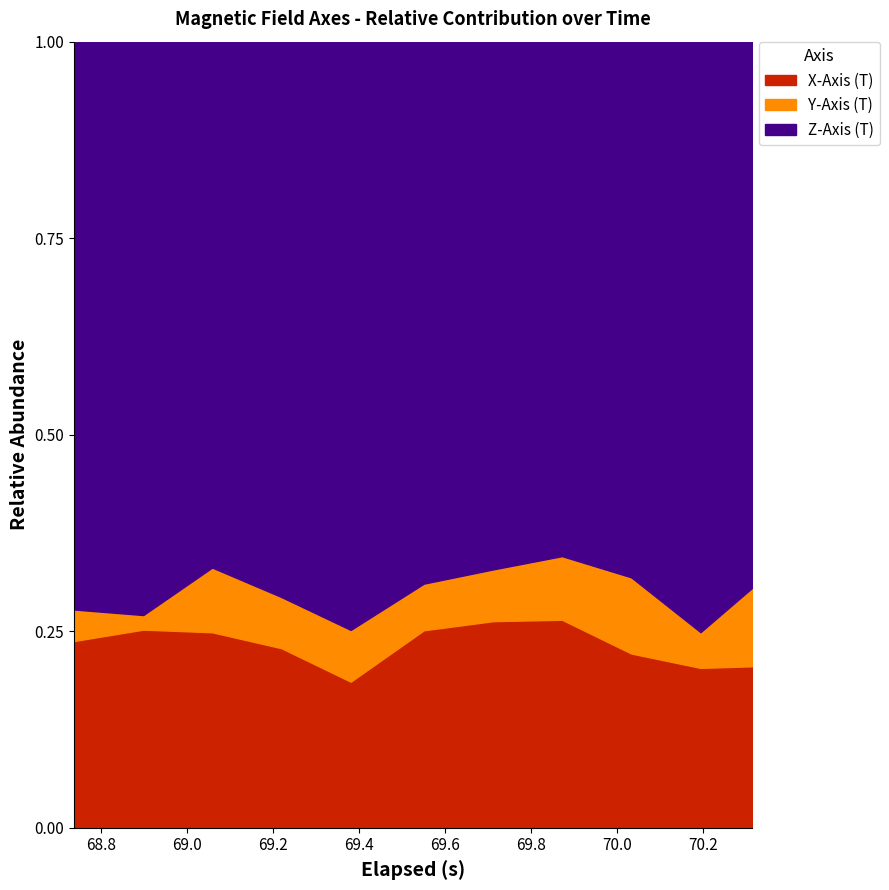

True or false: Z-Axis (T) and Y-Axis (T) intersect in this chart.

False